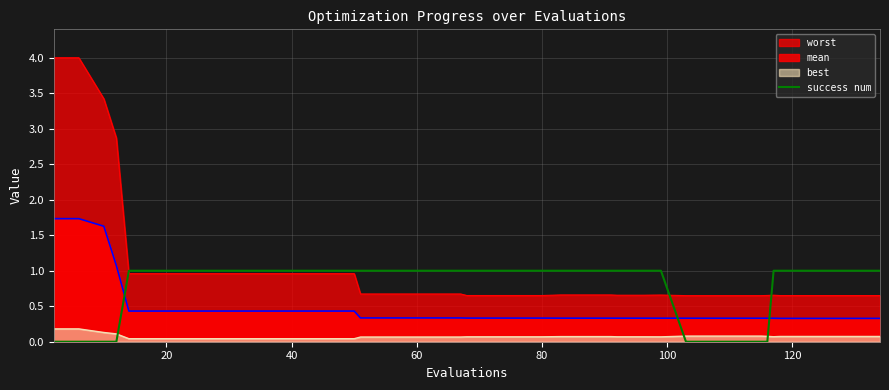

How many data points are less than 1?

9